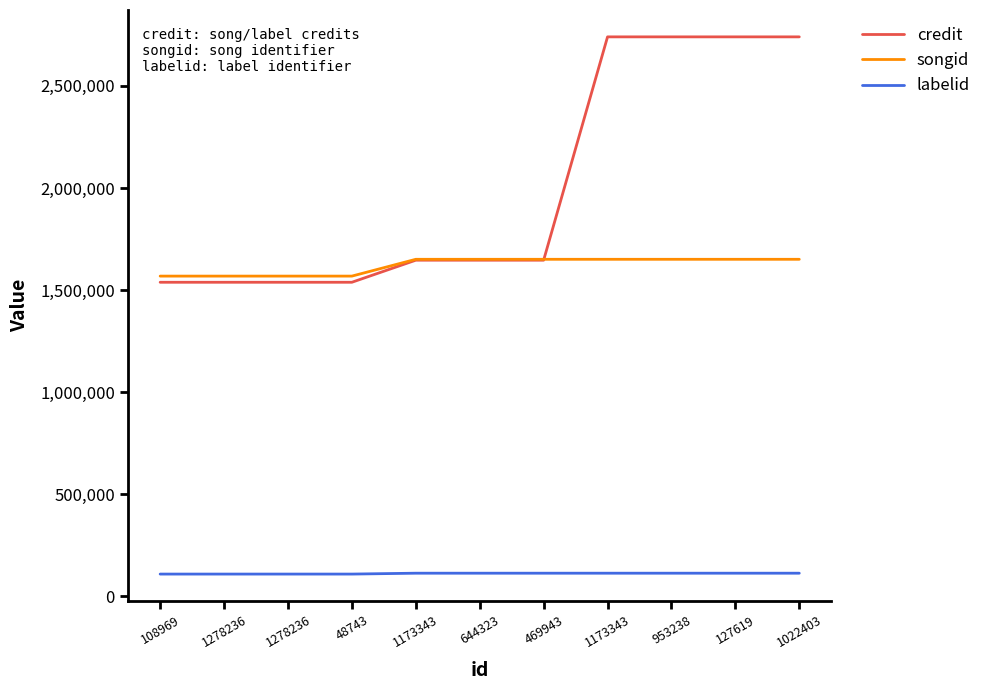

What is the smallest value displayed?

109188